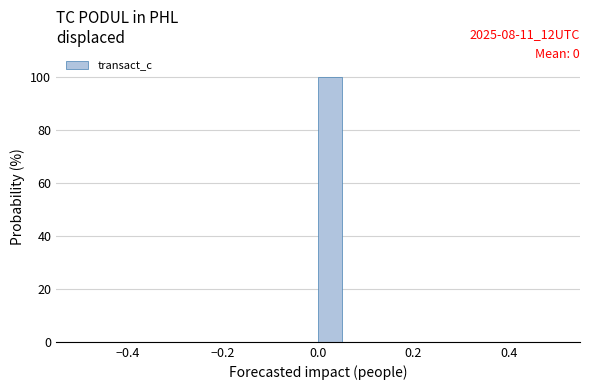

Around what value on the x-axis is the tallest bar? Give the approximate position of its centre, as read against the axis.

0.02